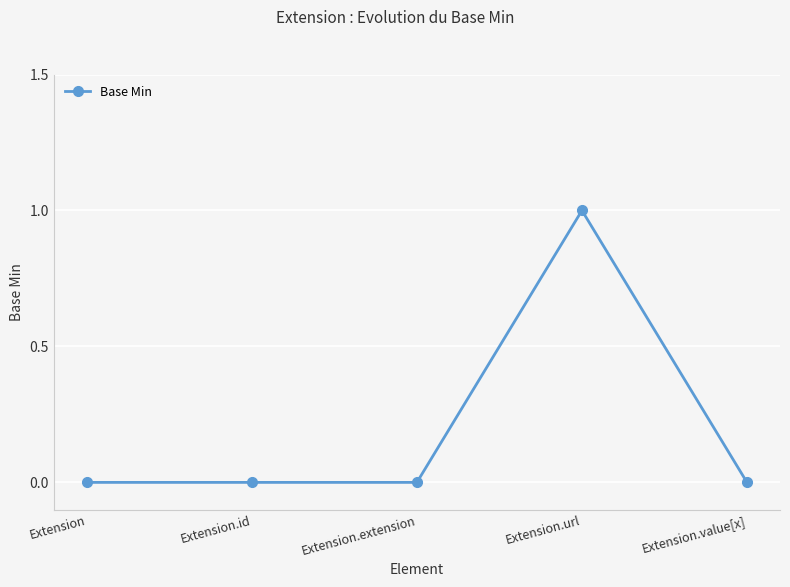

Count the values in the range 0 to 1.

5